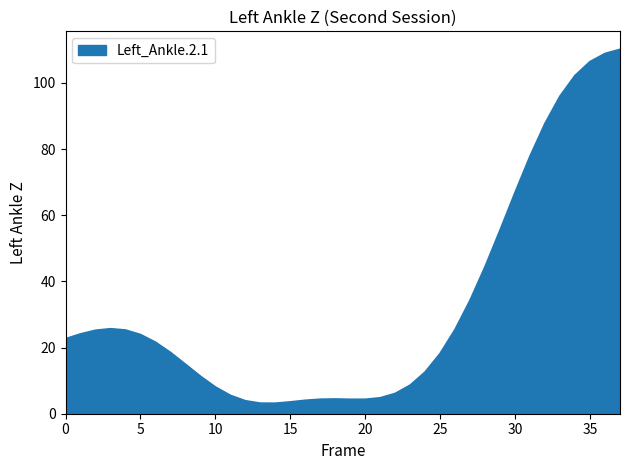

What is the greatest value displayed?

110.1